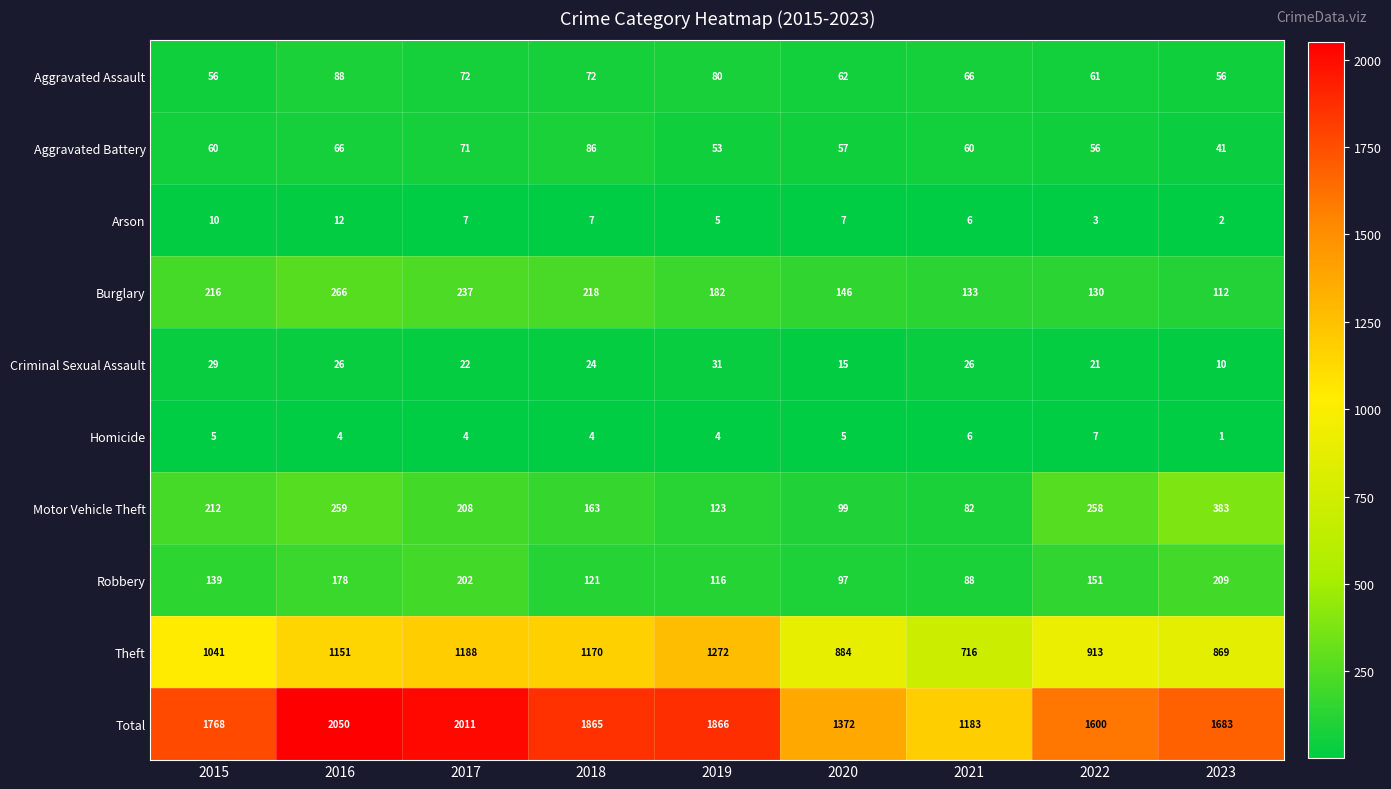

At which label does Burglary first exceed 182?

2015